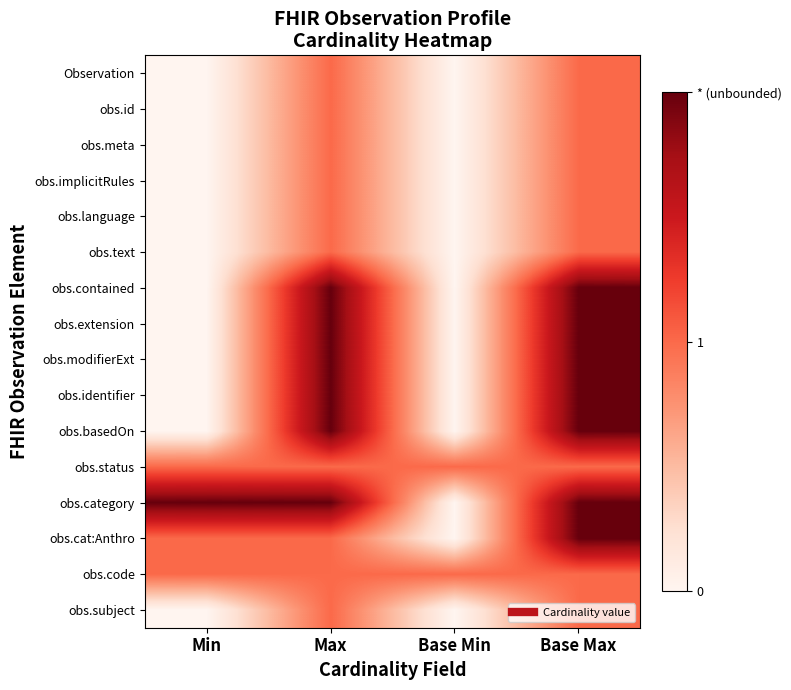

At Base Min, list the series in order from smallest to largest.

Observation, obs.id, obs.meta, obs.implicitRules, obs.language, obs.text, obs.contained, obs.extension, obs.modifierExt, obs.identifier, obs.basedOn, obs.category, obs.cat:Anthro, obs.subject, obs.status, obs.code